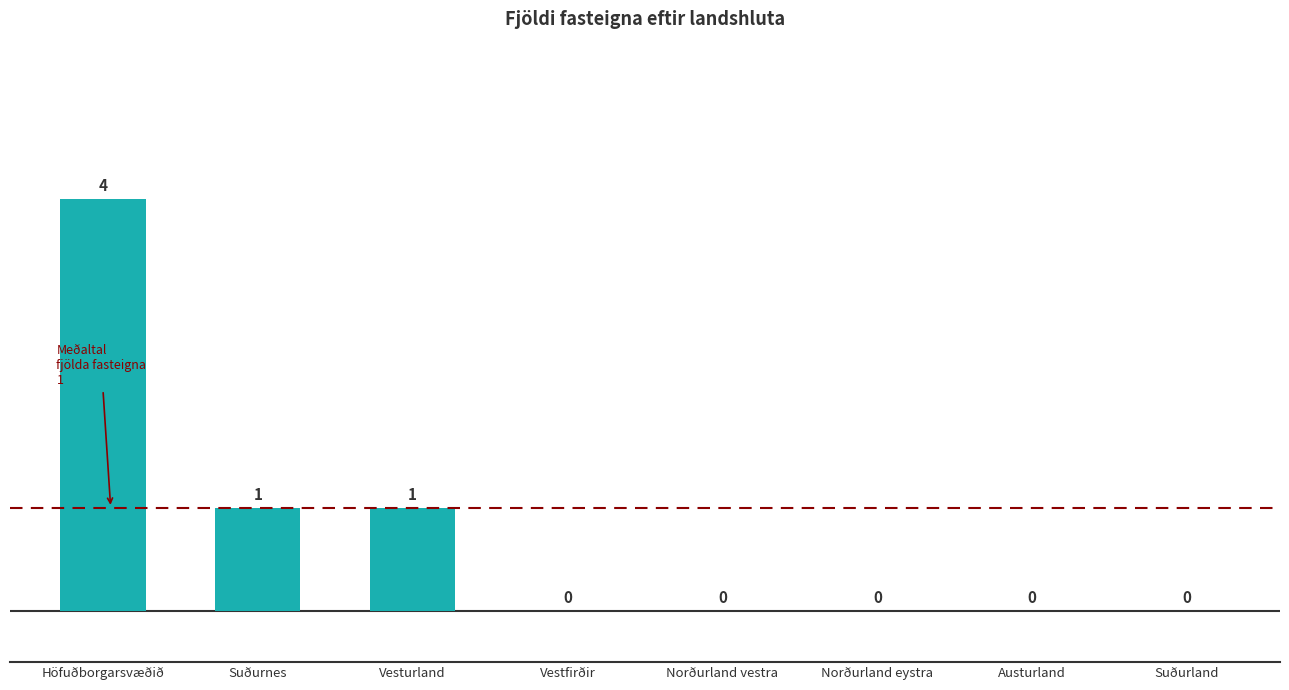

Which has a higher value, Höfuðborgarsvæðið or Suðurland?

Höfuðborgarsvæðið